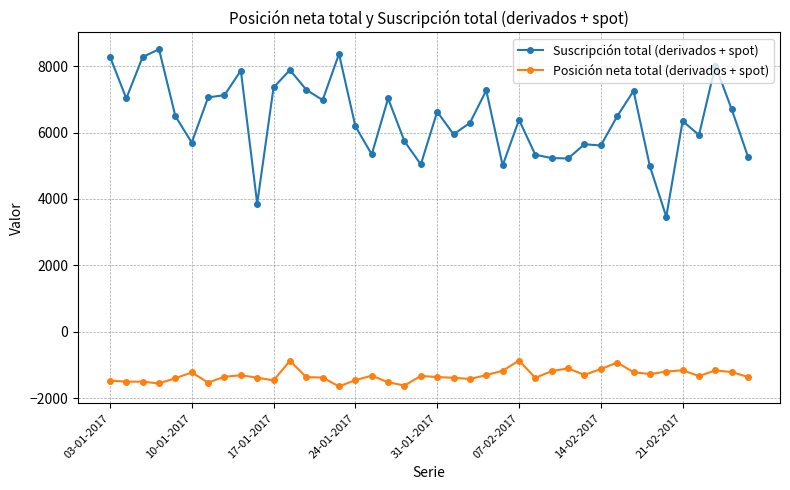

In Suscripción total (derivados + spot), how many points are higher than both neighbors (excluding endpoints)?

12